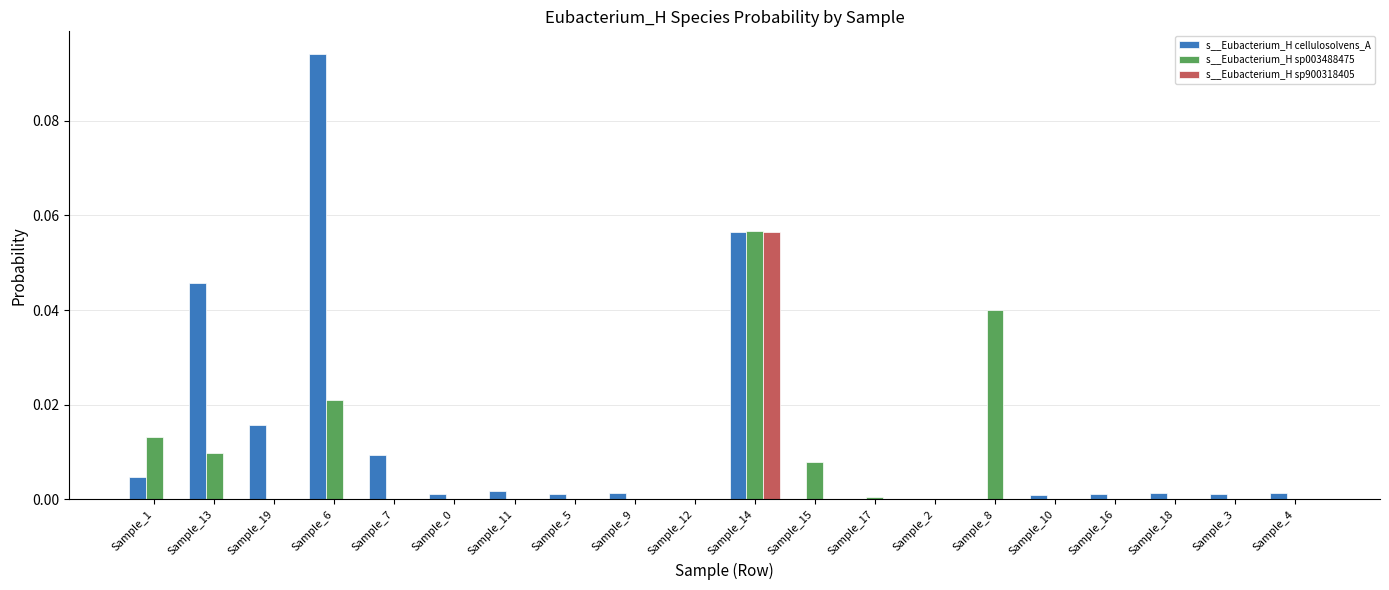

The s__Eubacterium_H cellulosolvens_A series shows 0.0 at Sample_9. True or false?

True